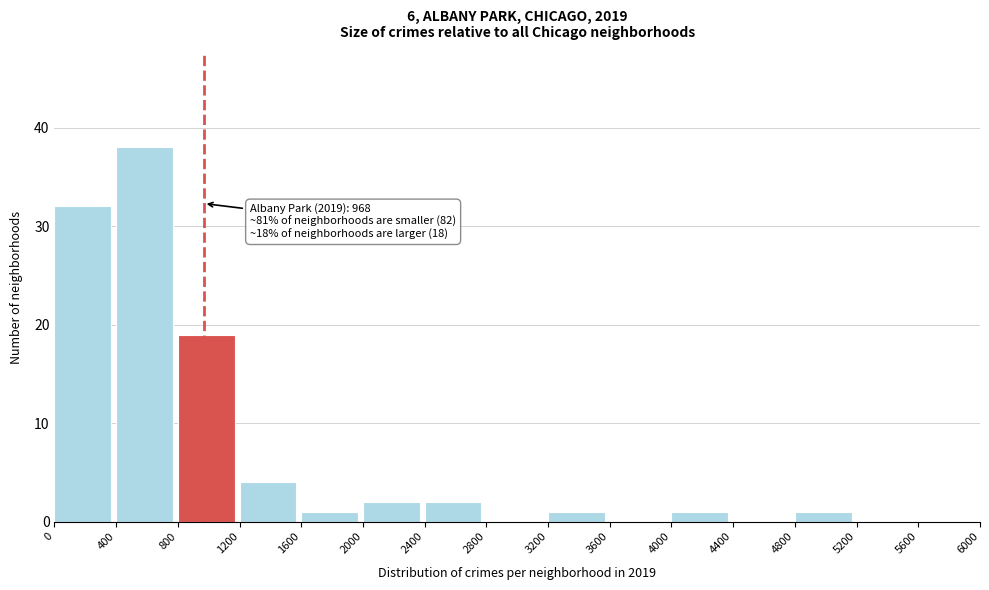

Which range on the x-axis has the tallest bar?

400 to 800